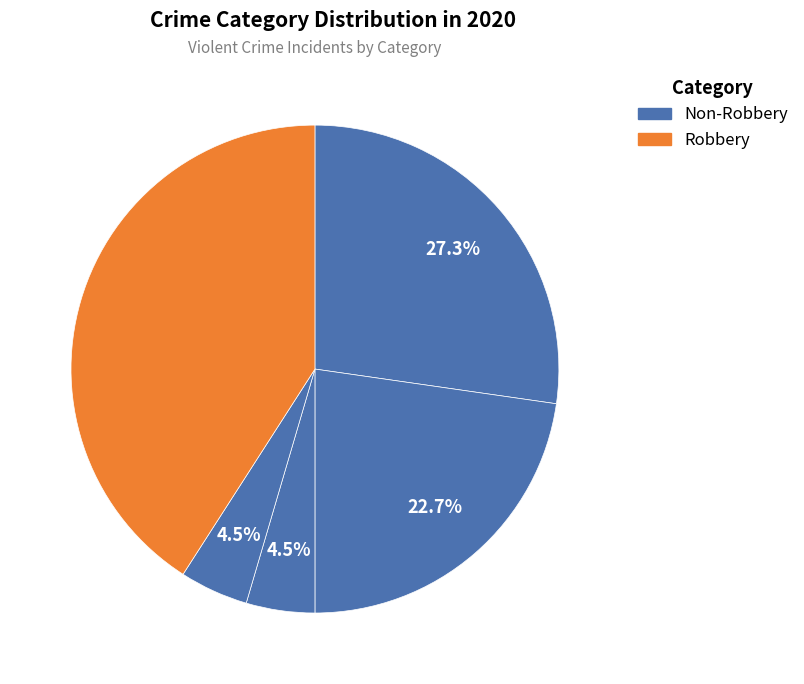

How many slices are in this pie chart?

5